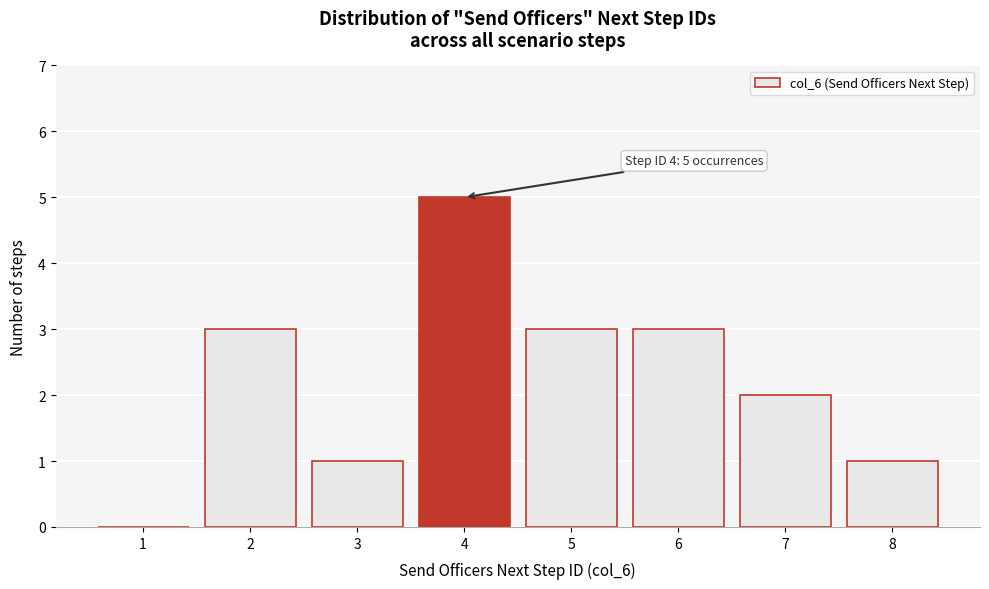

Reading left to right, transcribe all the data shown in this chart.

1=0	2=3	3=1	4=5	5=3	6=3	7=2	8=1